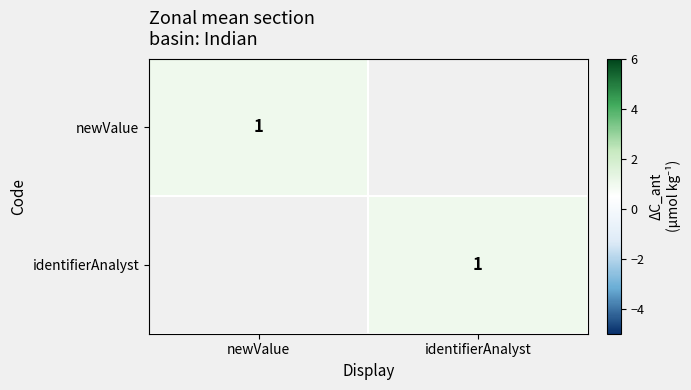

True or false: newValue has a value of 1 at newValue.

True